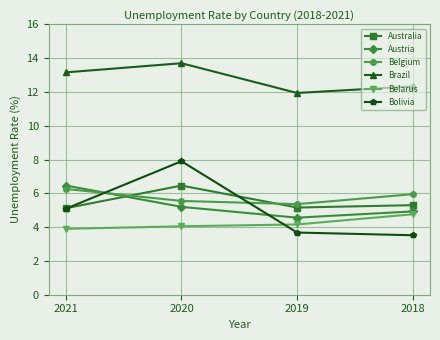

Rank the series at 2019 from lowest to highest value.

Bolivia, Belarus, Austria, Australia, Belgium, Brazil